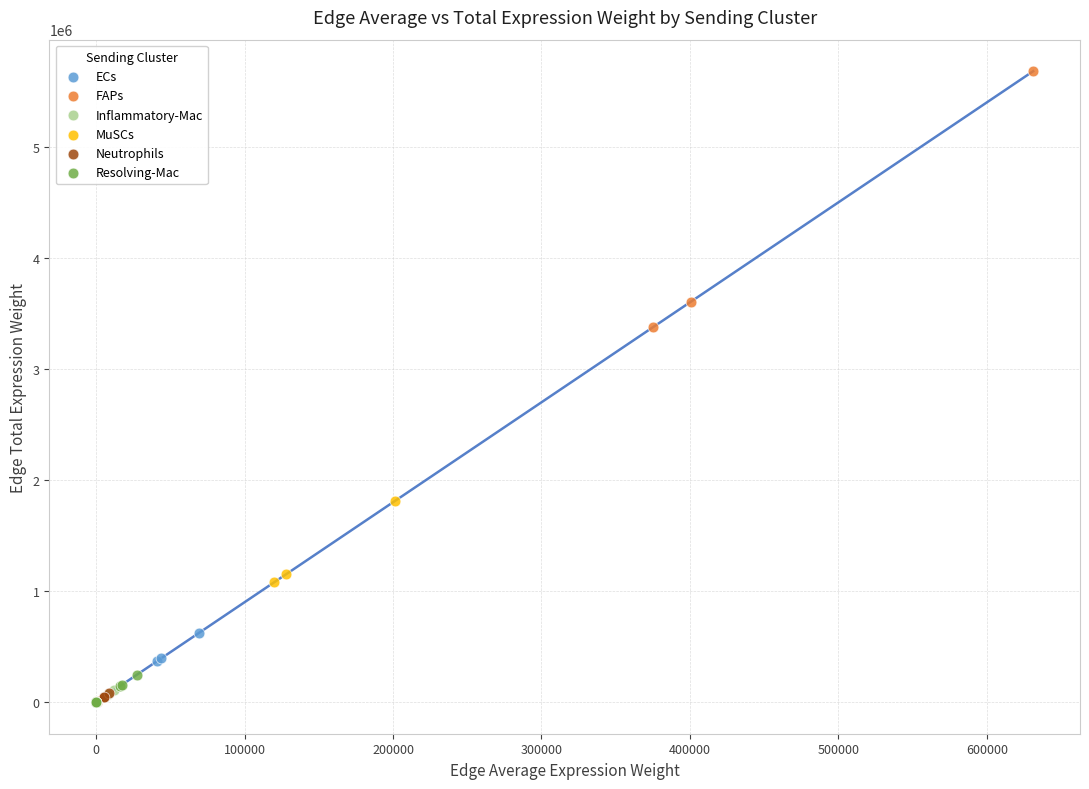

Which series has the largest Y range (max minus min)?

FAPs